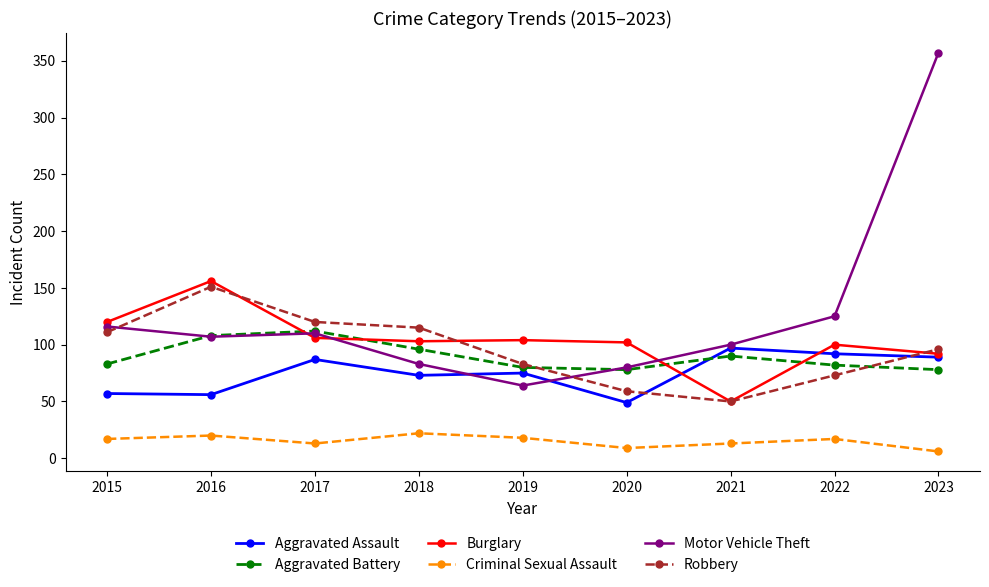

How many interior local valleys does the Robbery series have?

1